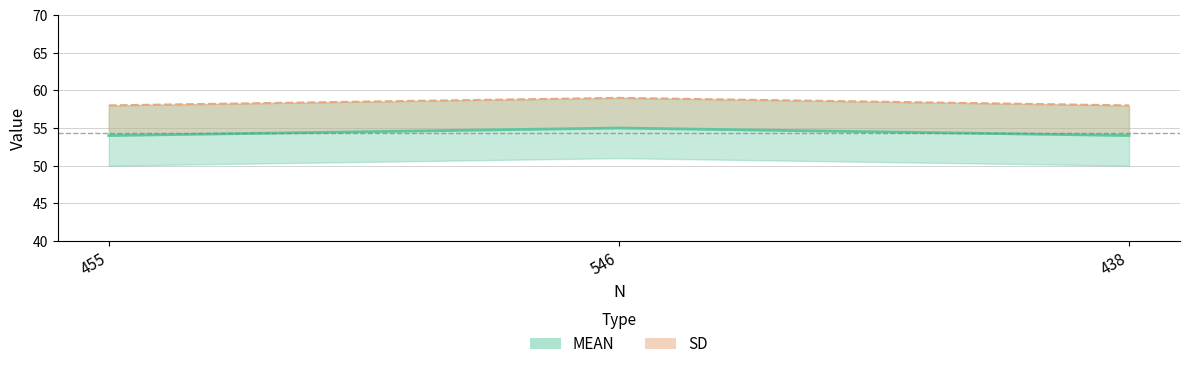

What is the label of the 1st point from the right?

438